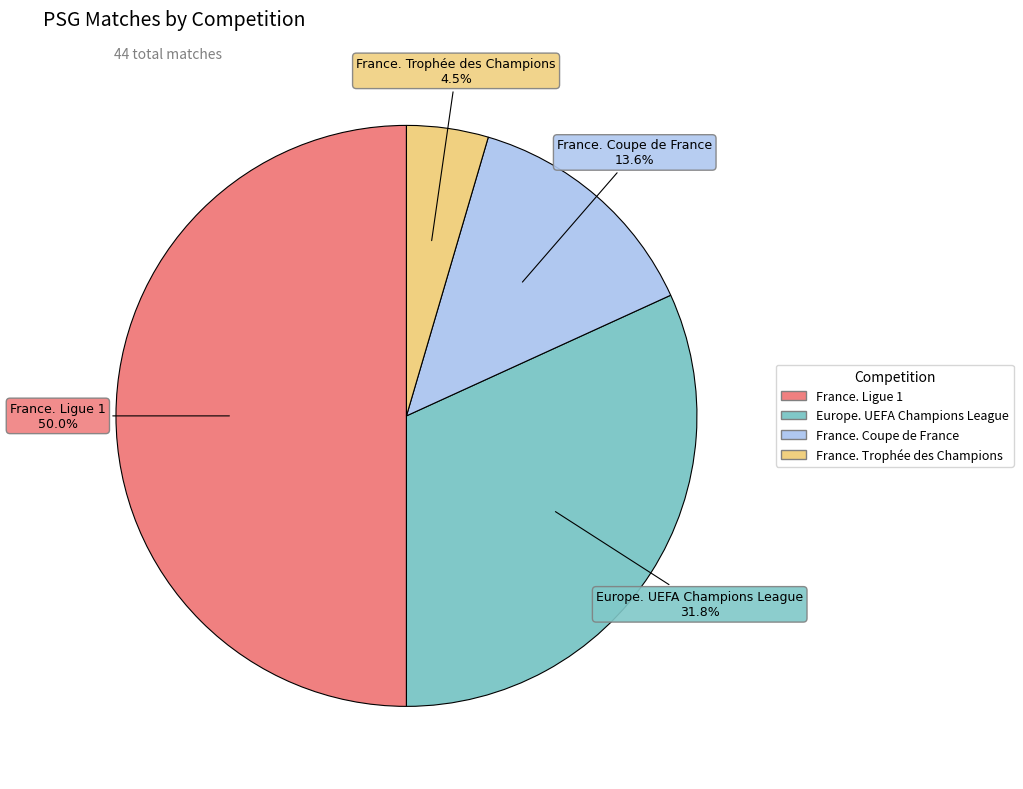

Is France. Coupe de France the majority of the pie?

No